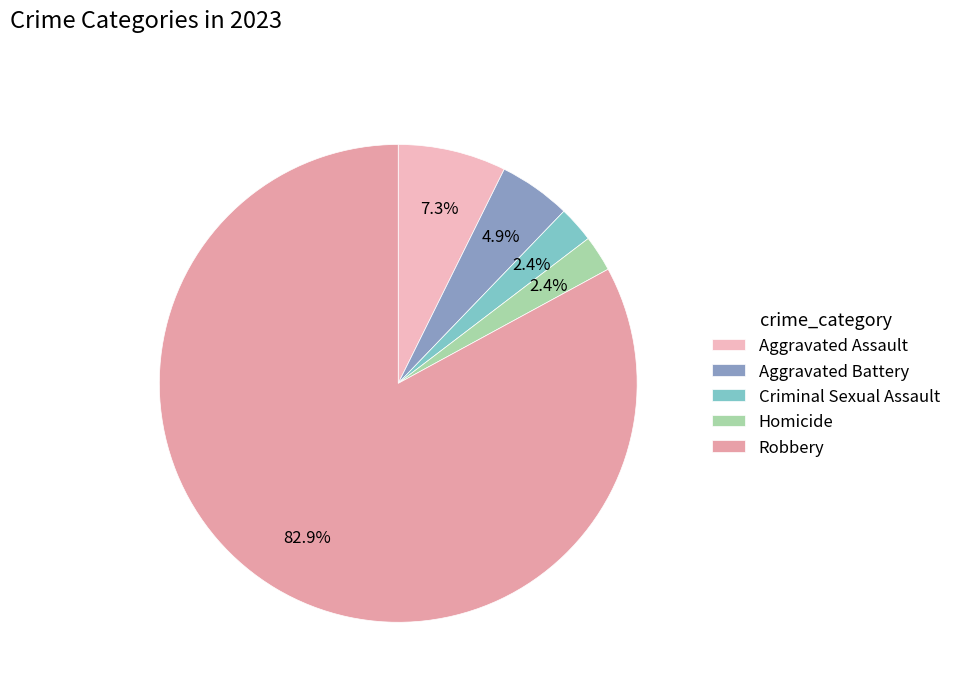

Count the number of slices in the pie.

5